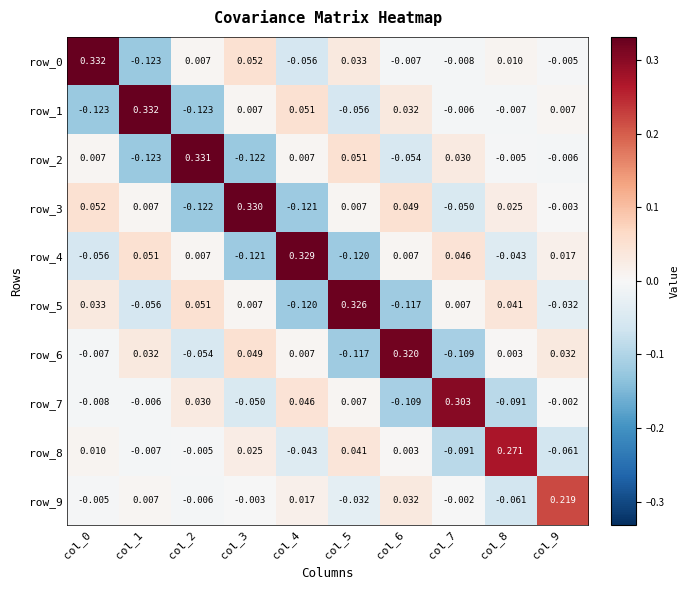

At how many categories does at least one series exceed 0?

10